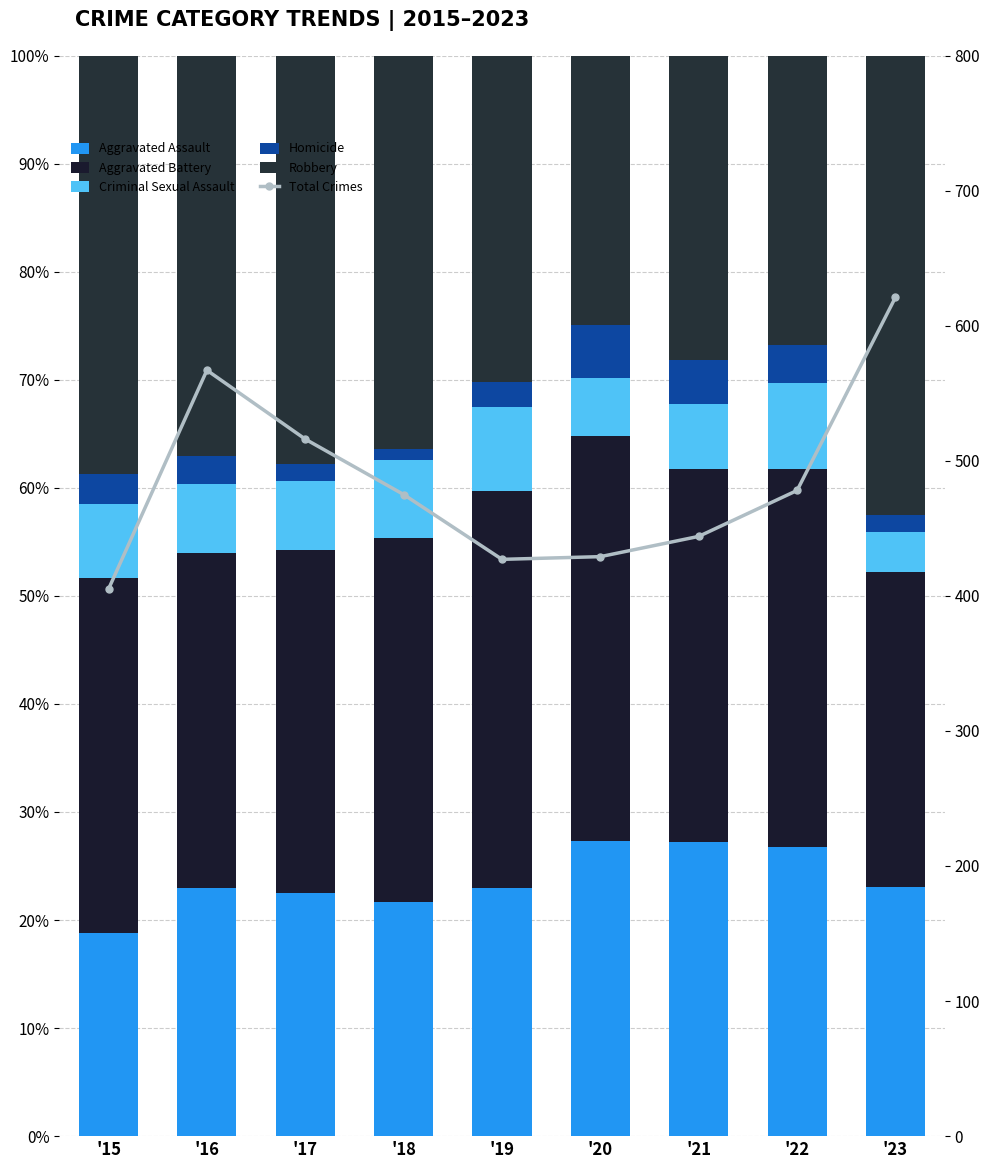

At which label does Aggravated Assault first exceed 22?

'16